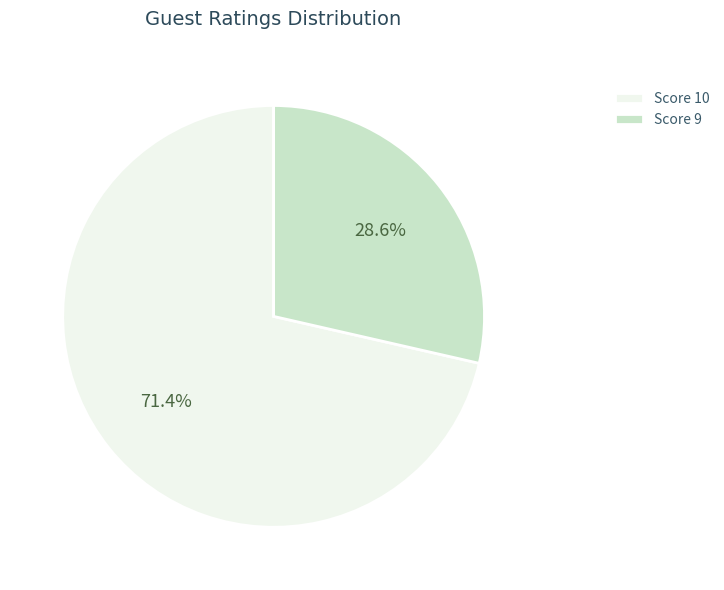

Is there any slice that represents more than half of the pie?

Yes